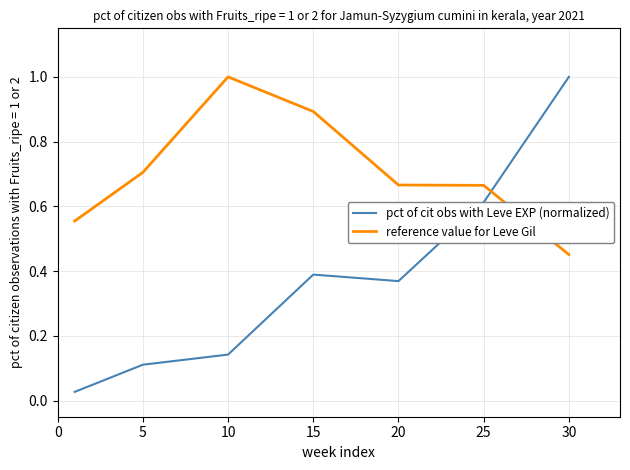

After their last crossing, which series has the higher values: pct of cit obs with Leve EXP (normalized) or reference value for Leve Gil?

pct of cit obs with Leve EXP (normalized)